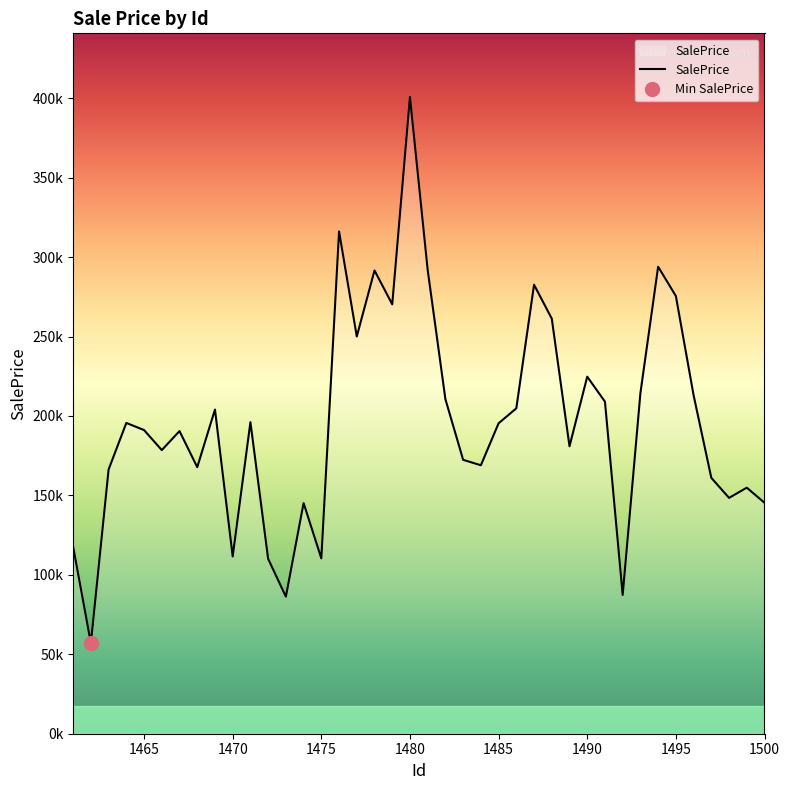

Between 1496 and 1474, which is larger?

1496